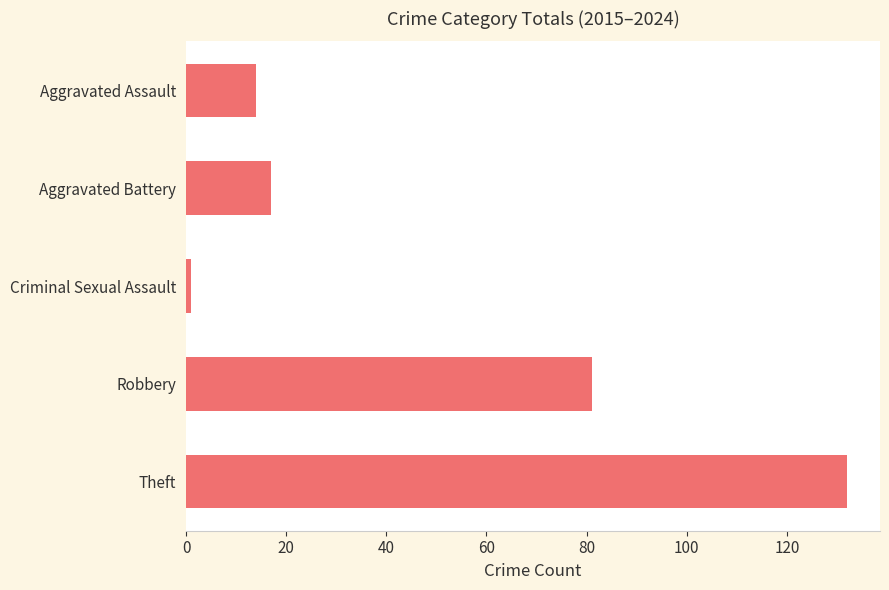

At which label is the value closest to 66?

Robbery